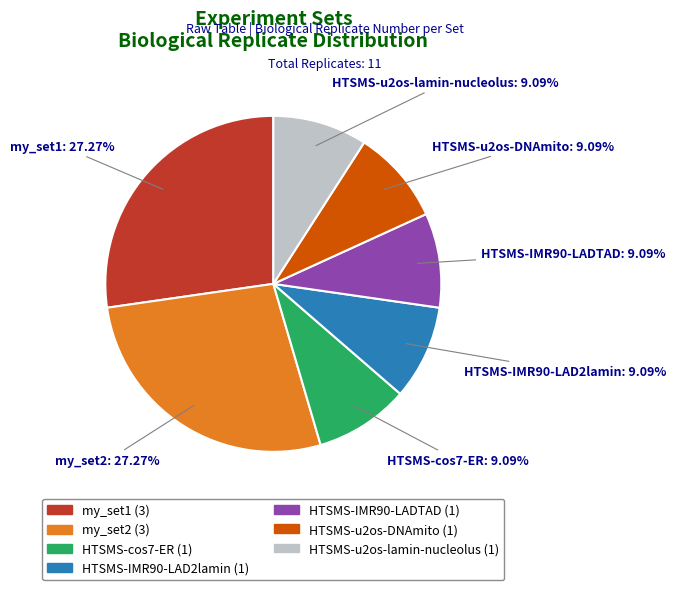

To the nearest percent, what portion does my_set1 represent?

27%